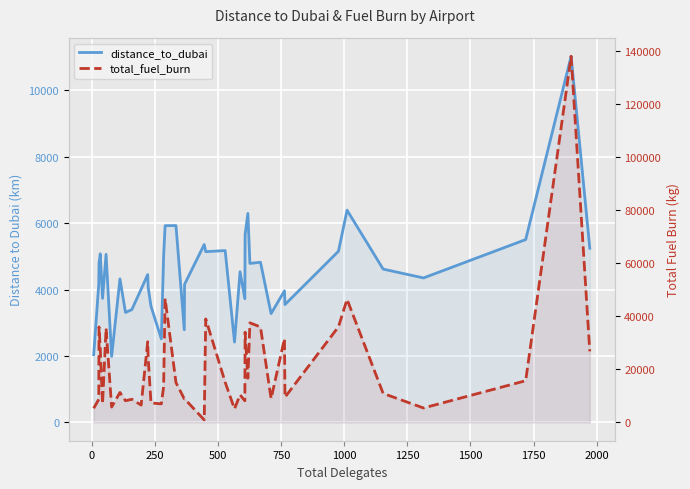

What is the maximum value shown in the chart?

138084.5